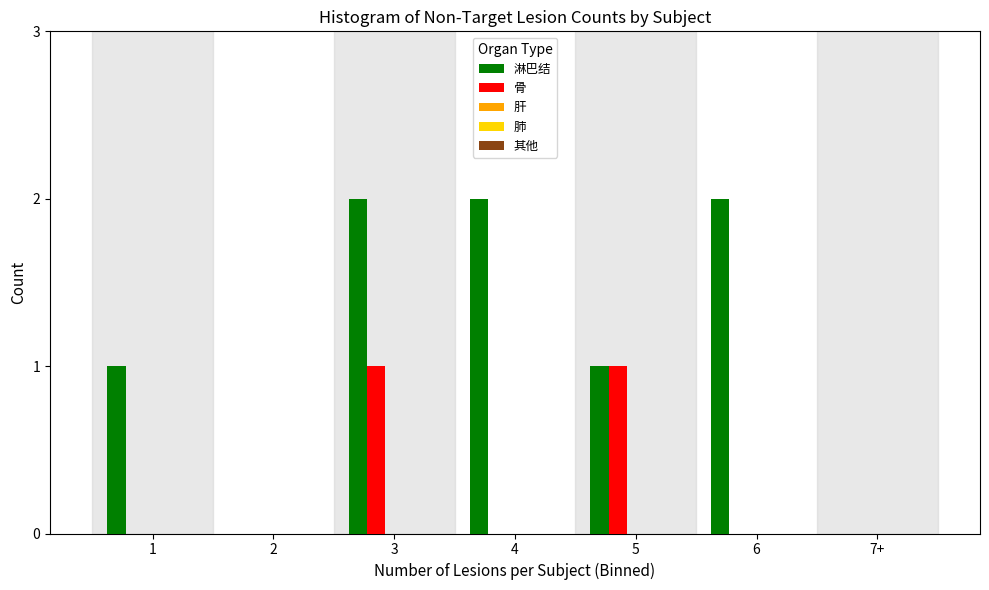

What is the sum of the 淋巴结 values at 3 and 6?

4